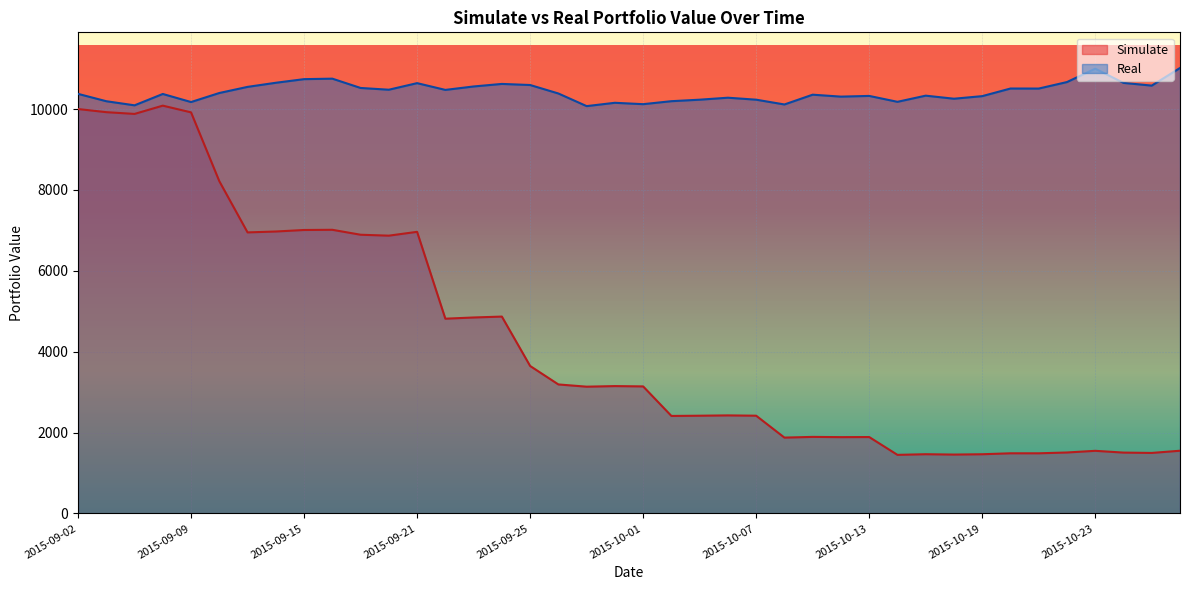

Where is Simulate nearest to the value 5766?

2015-09-24